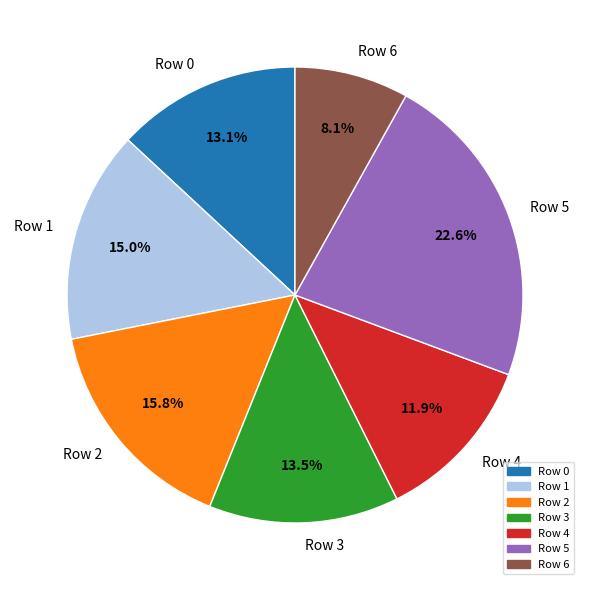

What percentage do Row 6 and Row 4 together represent?

20.0%